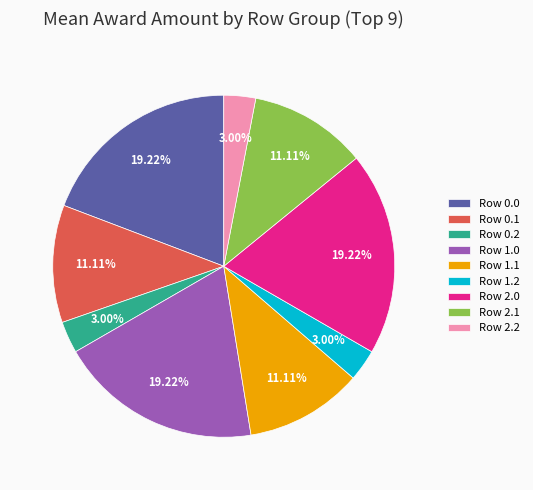

Approximately how many times larger is the value at Row 1.2 compared to Row 1.1?

0.3